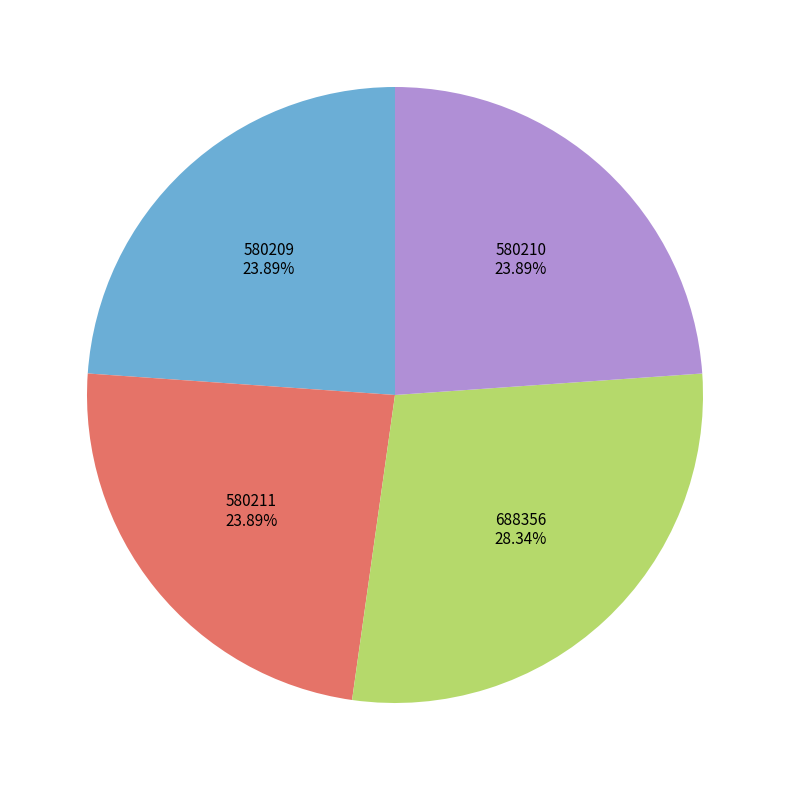

What is the ratio of the value at 580211 to the value at 688356?

0.8